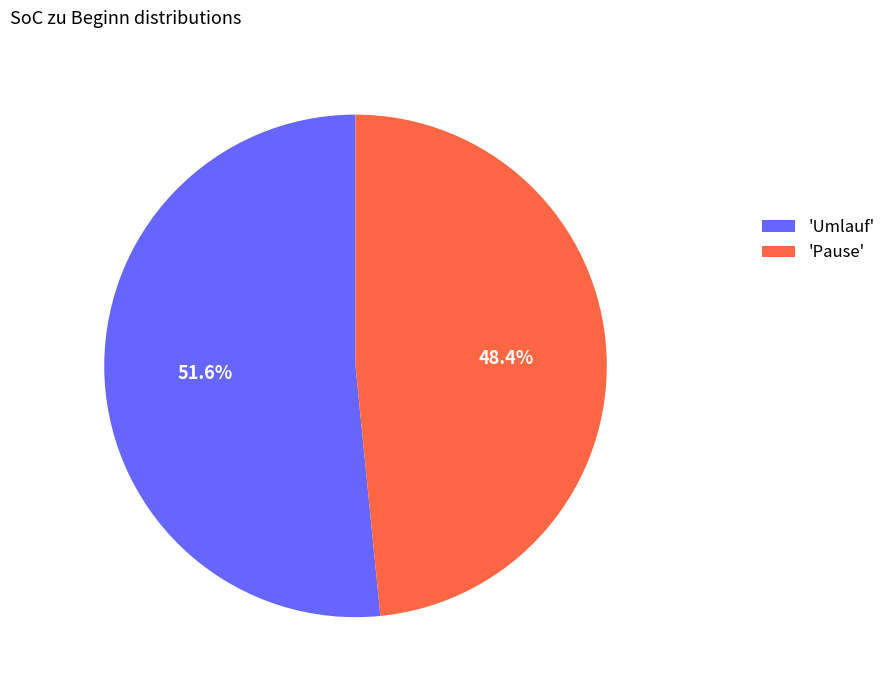

What portion of the pie excludes 'Pause'?

51.6%